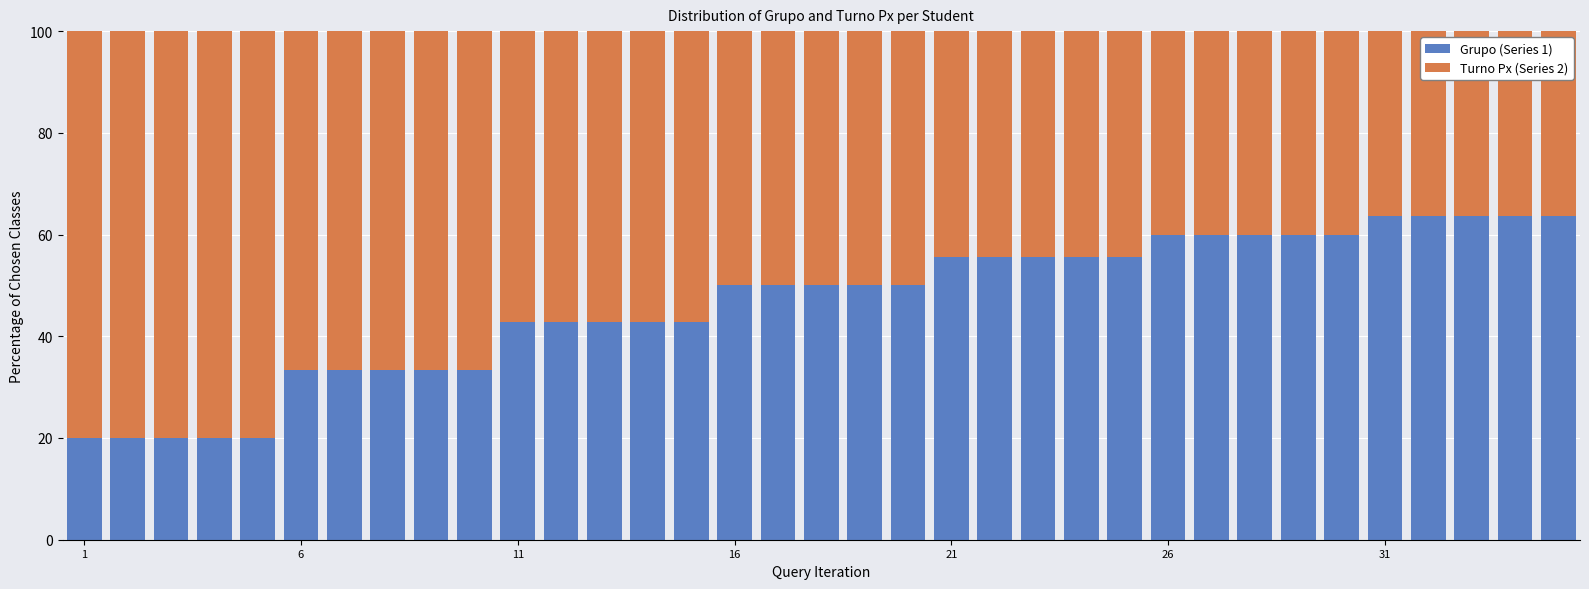

What is the maximum value for Grupo (Series 1)?

63.6